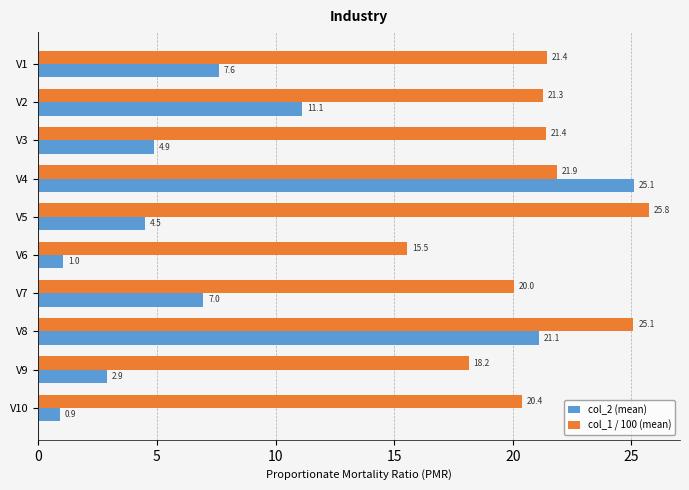

Where is col_1 / 100 (mean) nearest to the value 20?

V7